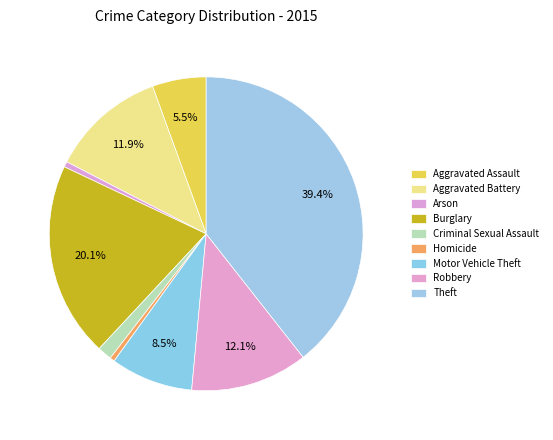

Rank the categories by value from highest to lowest.

Theft, Burglary, Robbery, Aggravated Battery, Motor Vehicle Theft, Aggravated Assault, Criminal Sexual Assault, Arson, Homicide